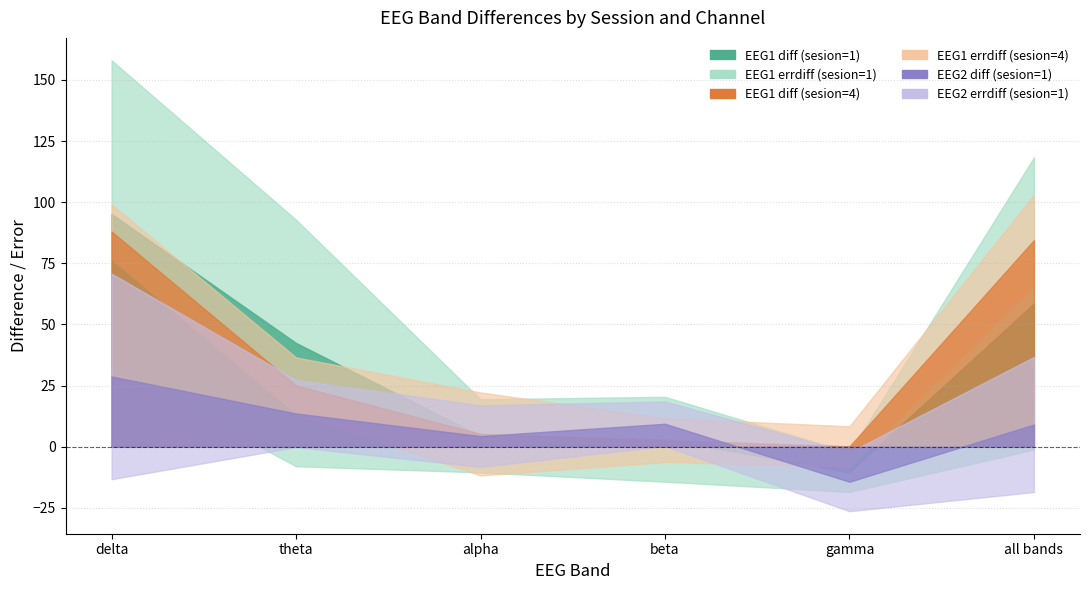

Between which two adjacent categories do EEG1 errdiff (sesion=1) and EEG1 diff (sesion=1) first intersect?

delta and theta